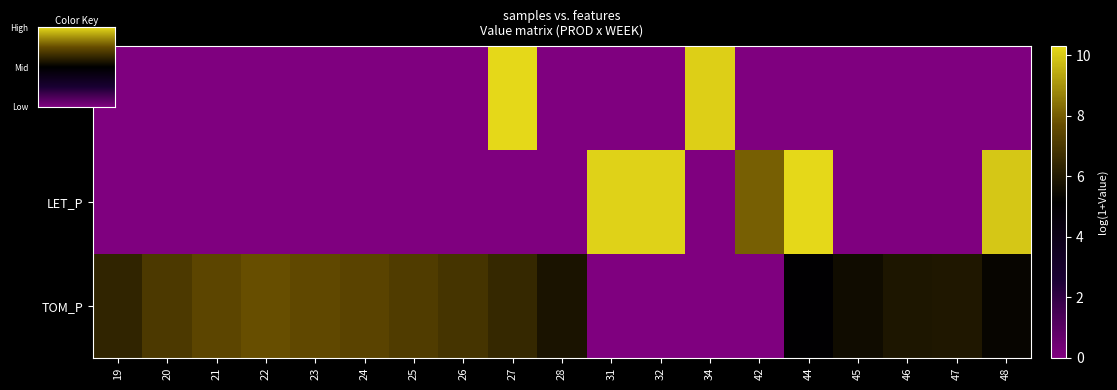

Which series has the largest range (max minus min)?

CEL_P